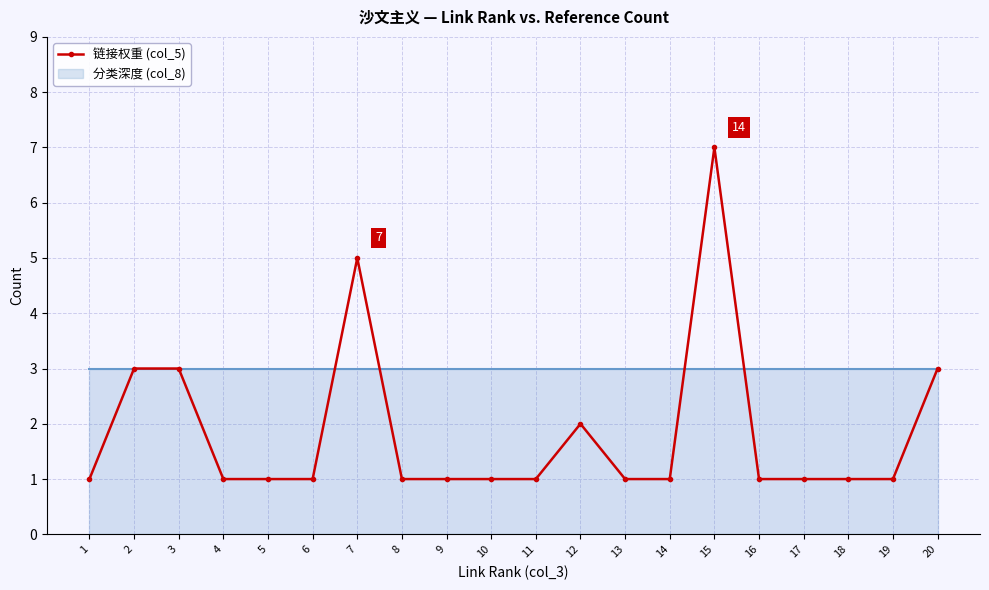

How many values are between 1 and 3?

18